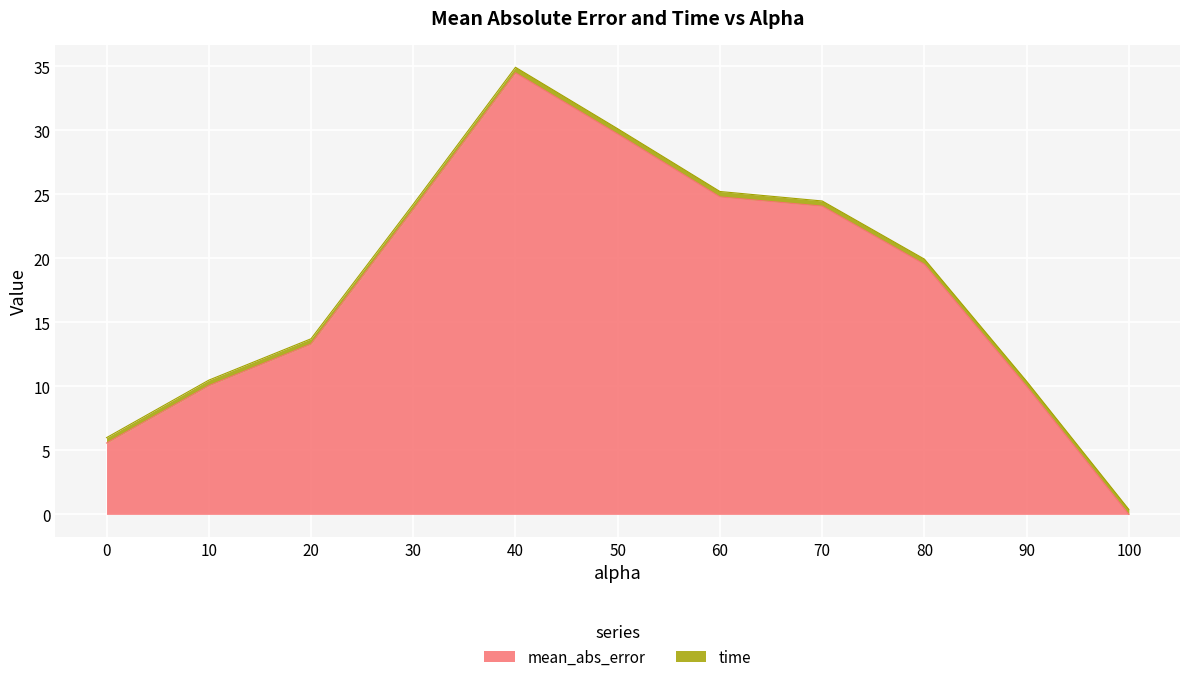

Which category has the highest value across all series?

40.0